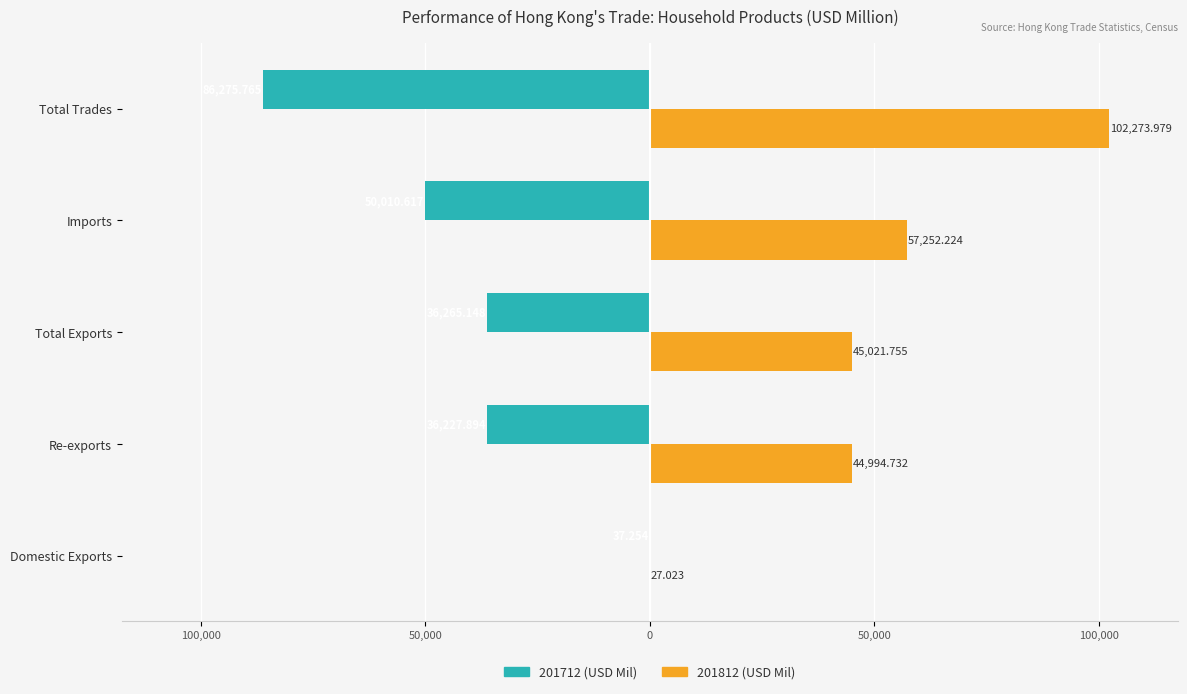

What is the total value across all series at Imports?

7241.6